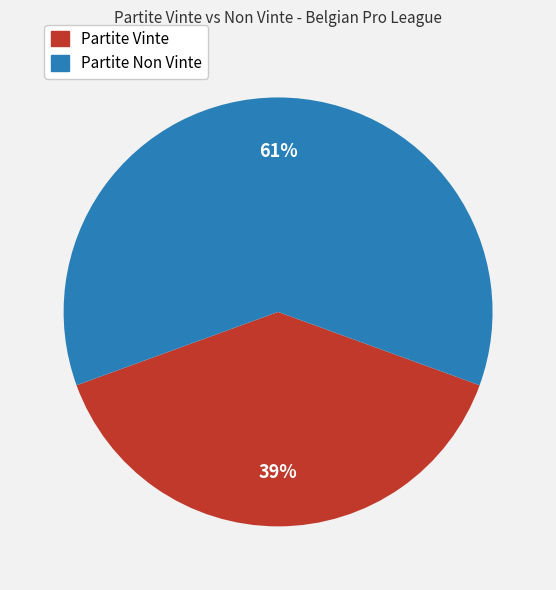

How many segments does this pie chart have?

2